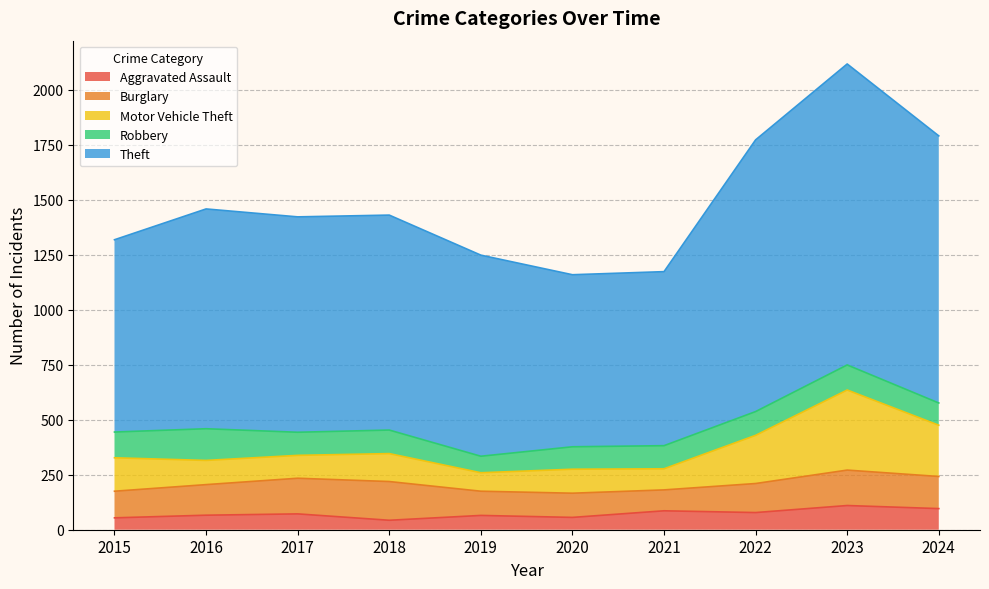

How many data points in Theft are less than 1430?

5